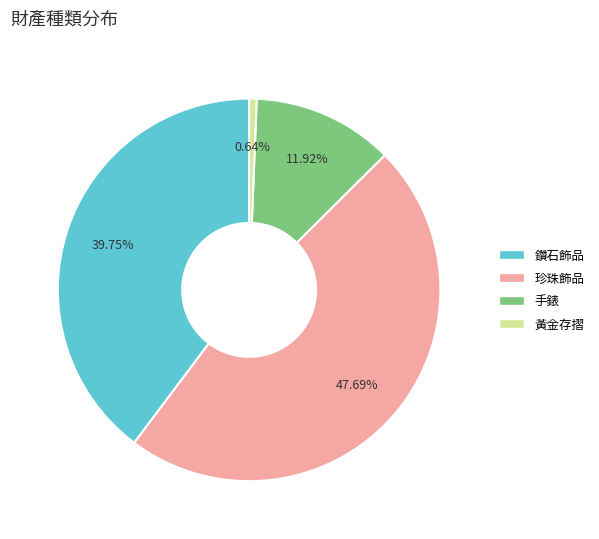

Does any single category account for the majority?

No